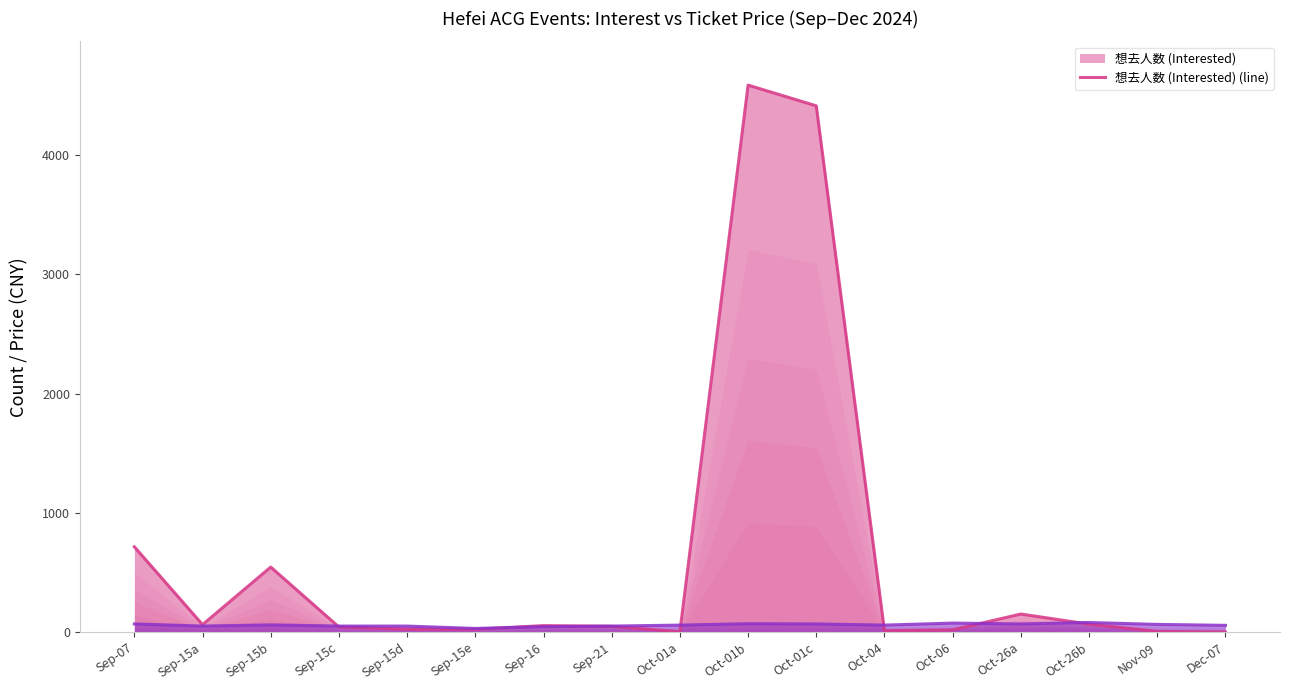

At which category does the chart reach its minimum across all series?

Dec-07